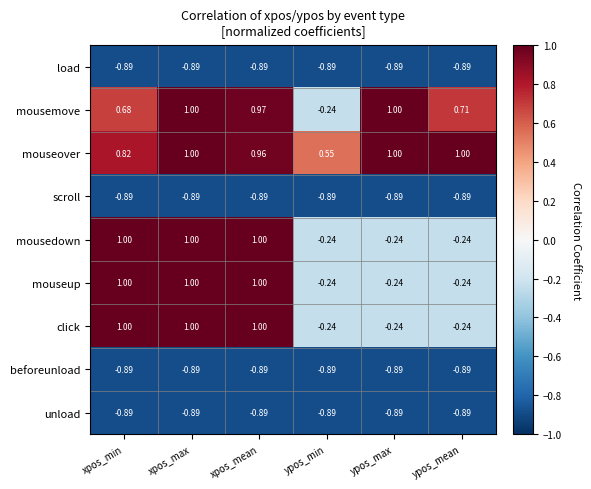

Which series changed the most between xpos_max and xpos_mean?

mouseover